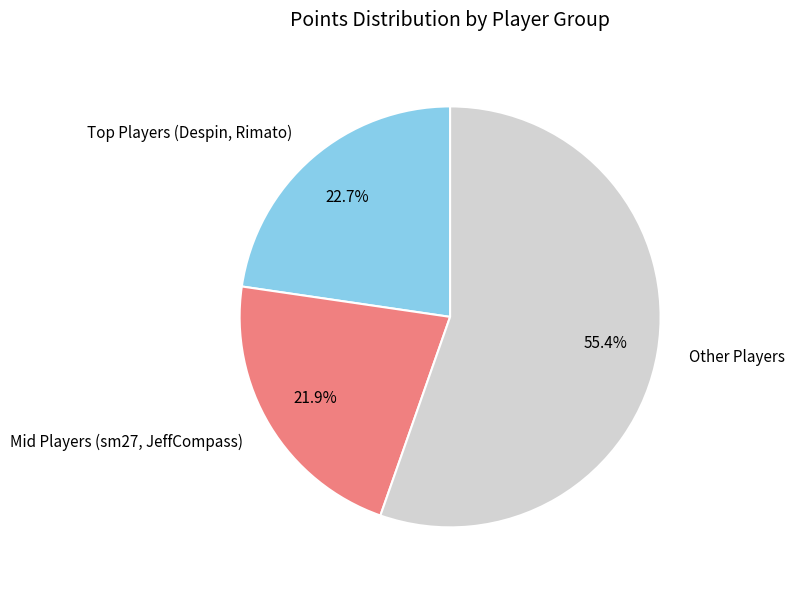

Which category has the smallest portion of the pie?

Mid Players (sm27, JeffCompass)